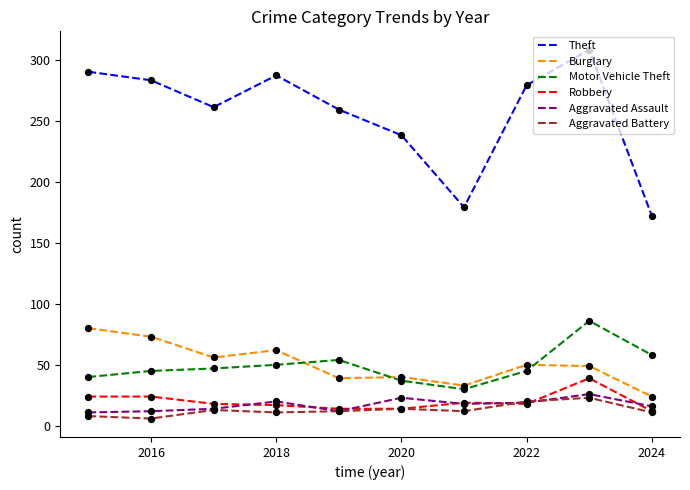

Which series has the largest range (max minus min)?

Theft